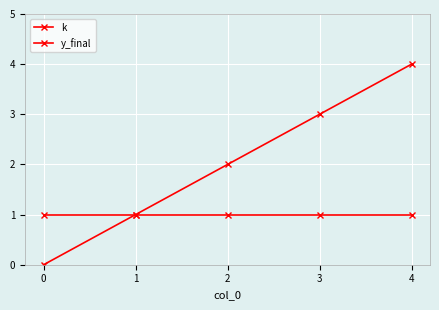

Does the chart have visible grid lines?

Yes